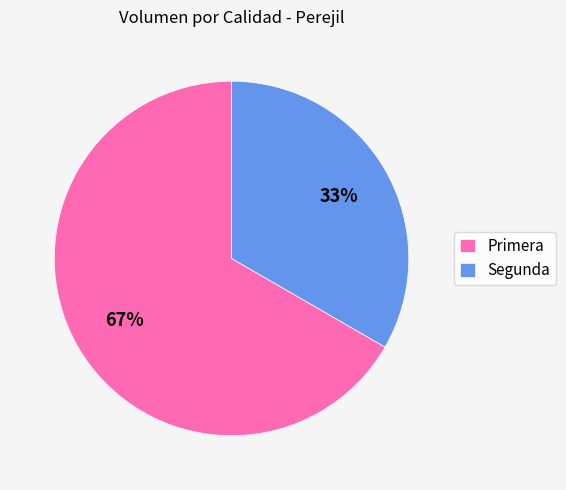

Do Segunda and Primera together represent more than half of the pie?

Yes